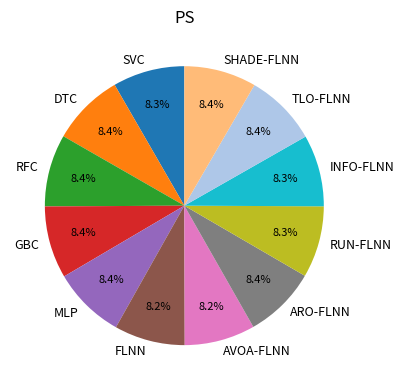

What percentage is the TLO-FLNN slice, to the nearest percent?

8%